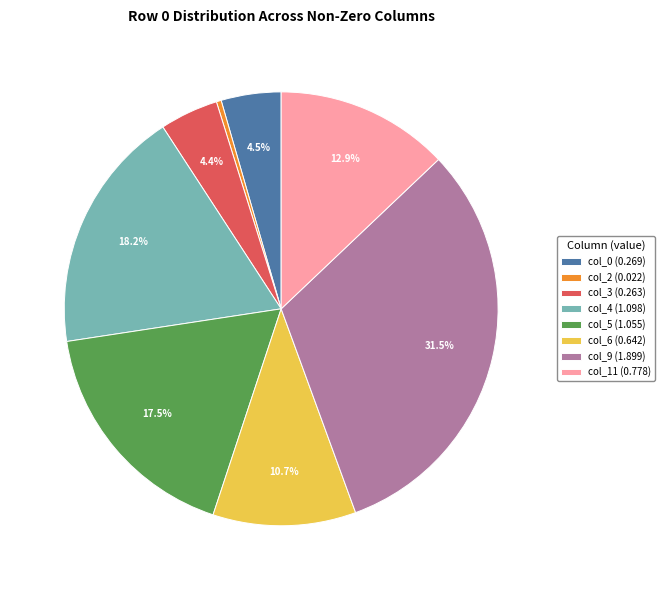

Which category has the smallest portion of the pie?

col_2 (0.022)